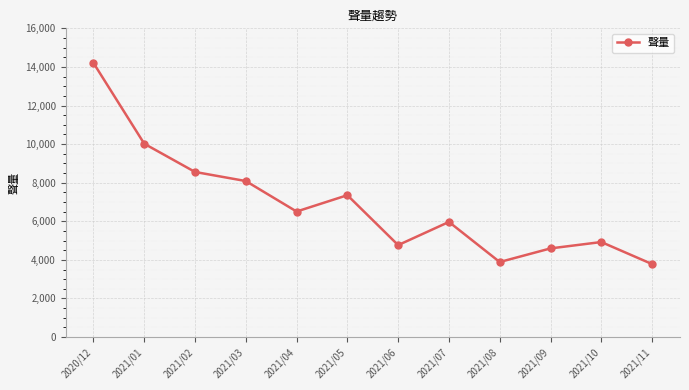

What is the value of the 7th point from the left?

4765